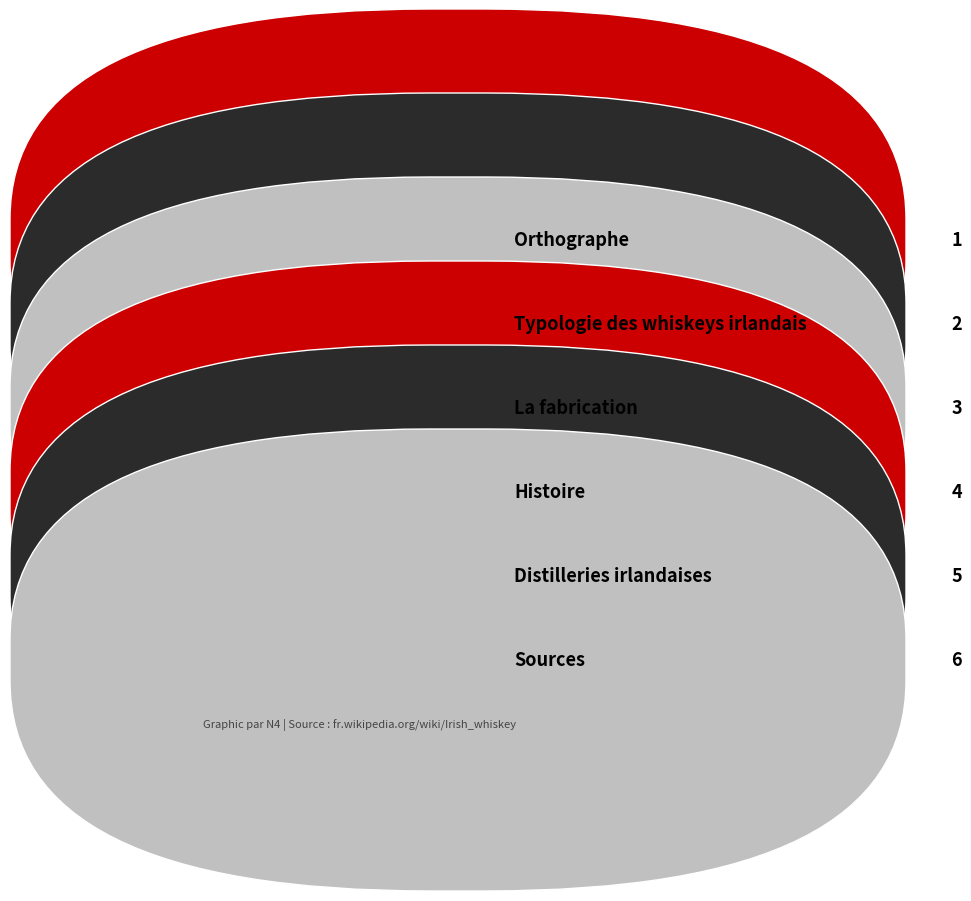

What is the smallest slice in the pie chart?

Orthographe